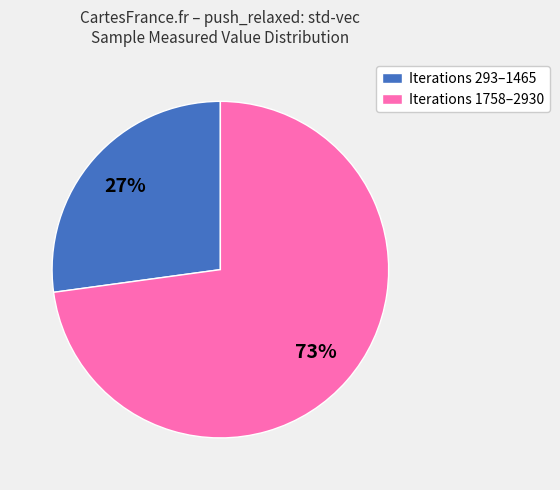

Which slice is the largest?

Iterations 1758–2930